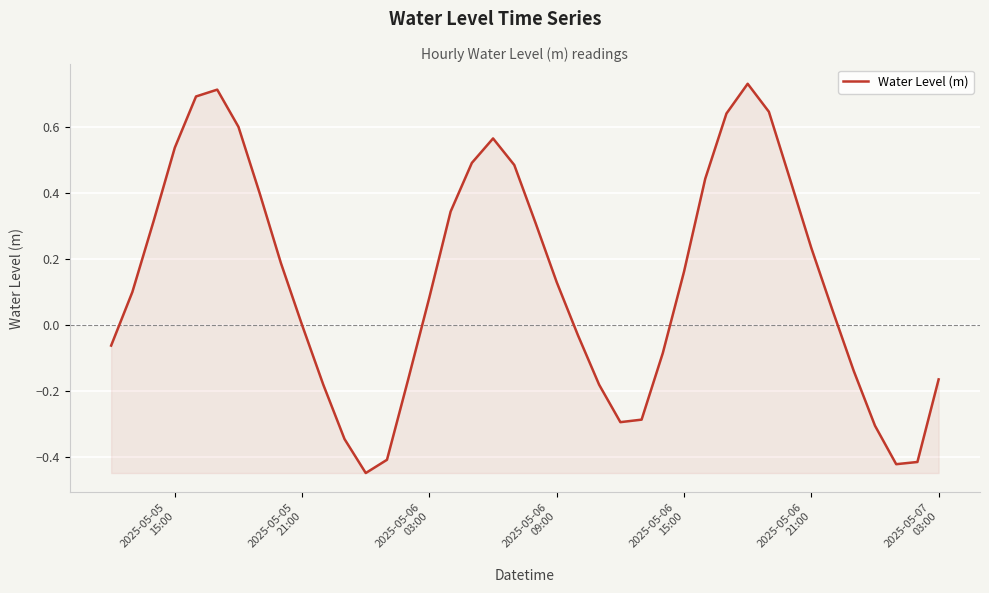

What is the difference between the maximum and minimum values?

1.2